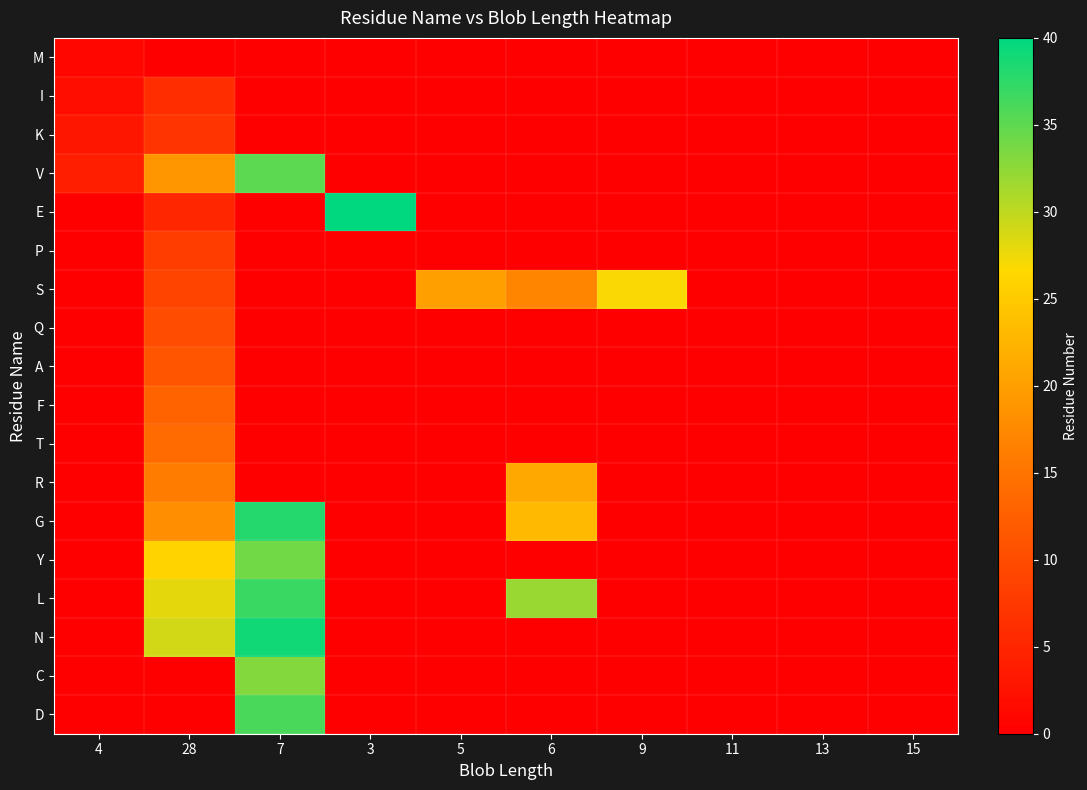

Reading left to right, what are all the values shown in this chart?

M: 4=1	28=0	7=0	3=0	5=0	6=0	9=0	11=0	13=0	15=0
I: 4=2	28=6	7=0	3=0	5=0	6=0	9=0	11=0	13=0	15=0
K: 4=3	28=7	7=0	3=0	5=0	6=0	9=0	11=0	13=0	15=0
V: 4=4	28=19	7=35	3=0	5=0	6=0	9=0	11=0	13=0	15=0
E: 4=0	28=5	7=0	3=40	5=0	6=0	9=0	11=0	13=0	15=0
P: 4=0	28=8	7=0	3=0	5=0	6=0	9=0	11=0	13=0	15=0
S: 4=0	28=9	7=0	3=0	5=20	6=17	9=27	11=0	13=0	15=0
Q: 4=0	28=10	7=0	3=0	5=0	6=0	9=0	11=0	13=0	15=0
A: 4=0	28=11	7=0	3=0	5=0	6=0	9=0	11=0	13=0	15=0
F: 4=0	28=13	7=0	3=0	5=0	6=0	9=0	11=0	13=0	15=0
T: 4=0	28=14	7=0	3=0	5=0	6=0	9=0	11=0	13=0	15=0
R: 4=0	28=16	7=0	3=0	5=0	6=21	9=0	11=0	13=0	15=0
G: 4=0	28=18	7=38	3=0	5=0	6=23	9=0	11=0	13=0	15=0
Y: 4=0	28=26	7=34	3=0	5=0	6=0	9=0	11=0	13=0	15=0
L: 4=0	28=28	7=37	3=0	5=0	6=32	9=0	11=0	13=0	15=0
N: 4=0	28=29	7=39	3=0	5=0	6=0	9=0	11=0	13=0	15=0
C: 4=0	28=0	7=33	3=0	5=0	6=0	9=0	11=0	13=0	15=0
D: 4=0	28=0	7=36	3=0	5=0	6=0	9=0	11=0	13=0	15=0